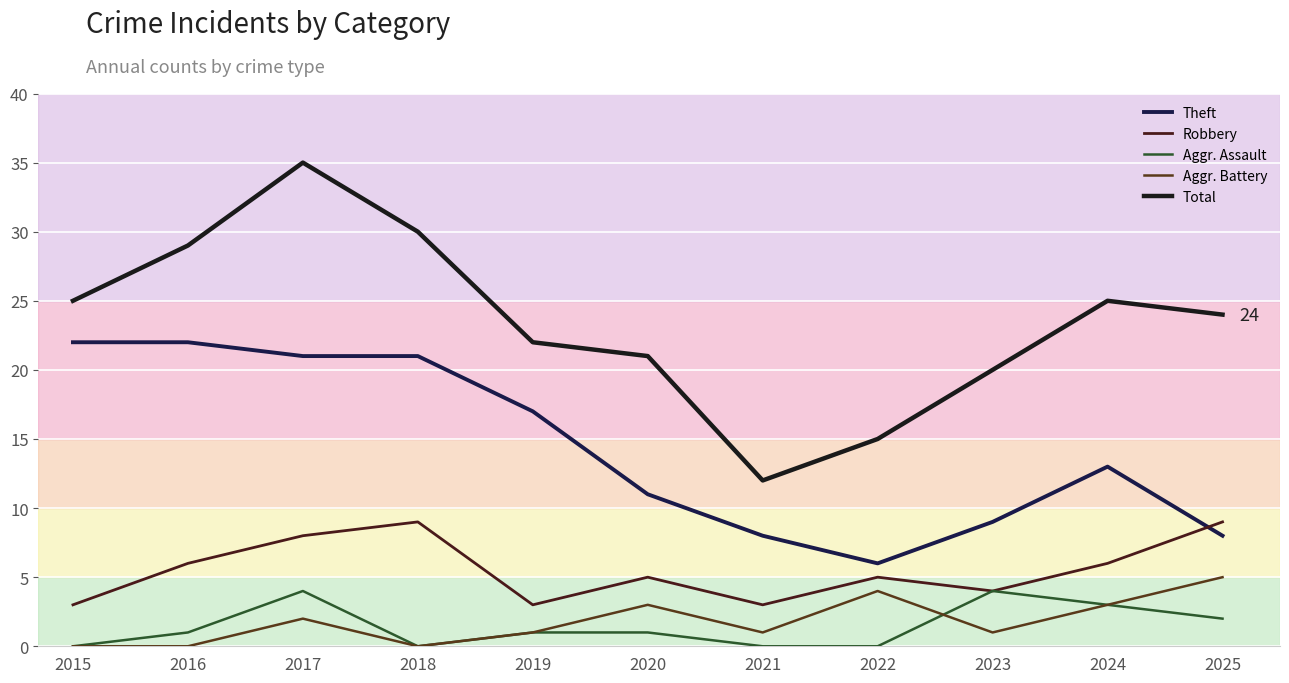

True or false: Robbery (line) and Aggr. Assault (line) cross at least once.

False